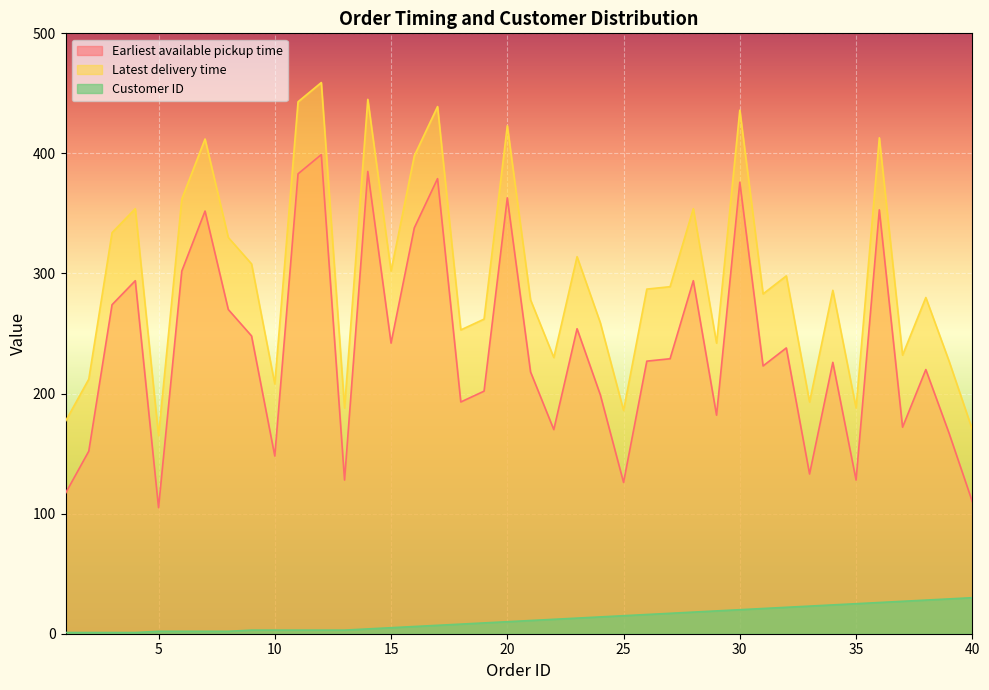

At which category does Earliest available pickup time reach its first local valley?

5